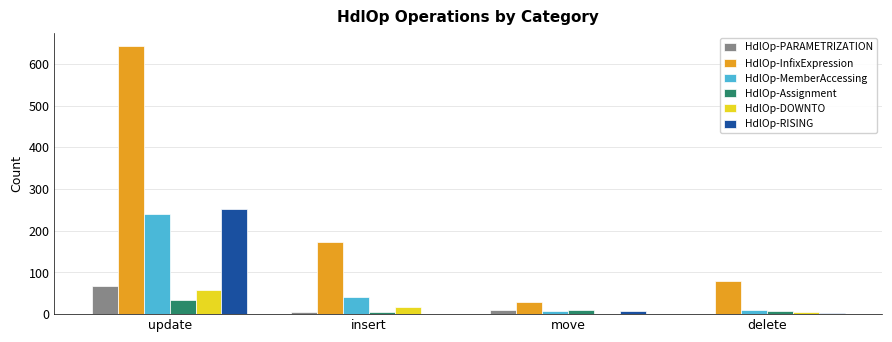

At which category is the sum across all series the highest?

update